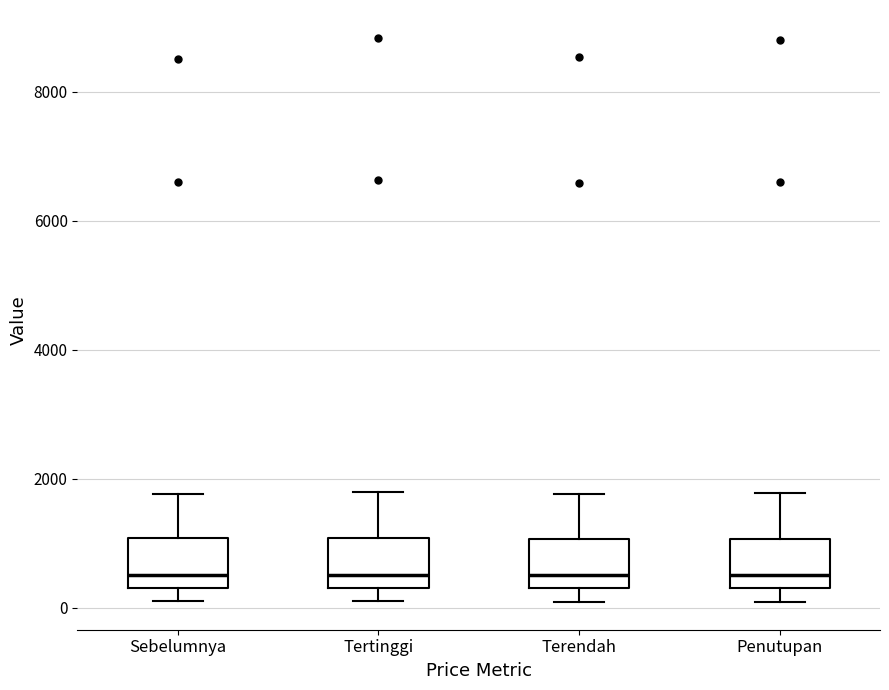

Reading left to right, read every box against the y-axis: the position of its median line, the range the box covers, and the ends of its whiskers. The values are not printed on the chart, so give them approximately, as read against the axis.

Sebelumnya: median 600, box 400 to 1000, whiskers 200 to 1800
Tertinggi: median 600, box 400 to 1000, whiskers 200 to 1800
Terendah: median 600, box 400 to 1000, whiskers 0 to 1800
Penutupan: median 600, box 400 to 1000, whiskers 200 to 1800